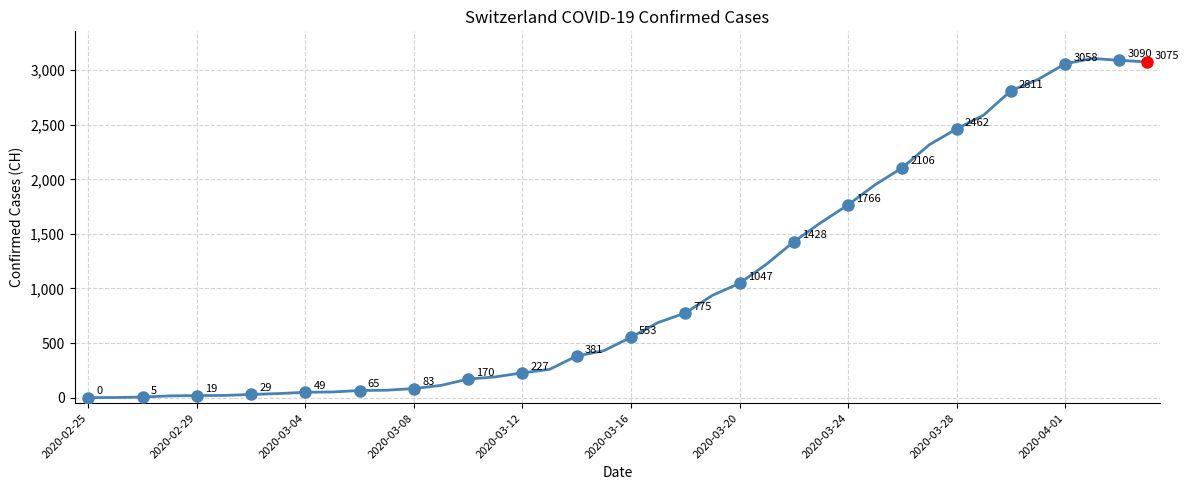

Reading left to right, extract all data points from this chart.

0	1	5	16	19	20	29	37	49	52	65	68	83	112	170	190	227	259	381	430	553	688	775	937	1047	1224	1428	1604	1766	1951	2106	2318	2462	2589	2811	2915	3058	3107	3090	3075